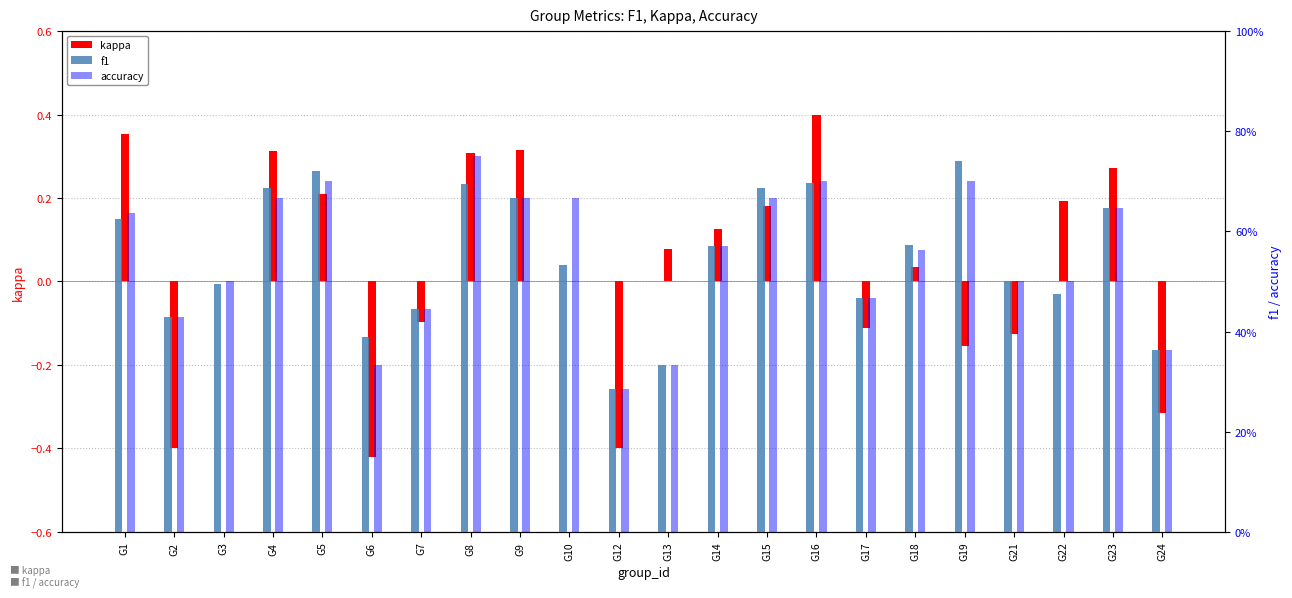

Reading left to right, transcribe all the data shown in this chart.

kappa: G1=0.4	G2=-0.4	G3=0.0	G4=0.3	G5=0.2	G6=-0.4	G7=-0.1	G8=0.3	G9=0.3	G10=0.0	G12=-0.4	G13=0.1	G14=0.1	G15=0.2	G16=0.4	G17=-0.1	G18=0.0	G19=-0.2	G21=-0.1	G22=0.2	G23=0.3	G24=-0.3
f1: G1=0.6	G2=0.4	G3=0.5	G4=0.7	G5=0.7	G6=0.4	G7=0.4	G8=0.7	G9=0.7	G10=0.5	G12=0.3	G13=0.3	G14=0.6	G15=0.7	G16=0.7	G17=0.5	G18=0.6	G19=0.7	G21=0.5	G22=0.5	G23=0.6	G24=0.4
accuracy: G1=0.6	G2=0.4	G3=0.5	G4=0.7	G5=0.7	G6=0.3	G7=0.4	G8=0.8	G9=0.7	G10=0.7	G12=0.3	G13=0.3	G14=0.6	G15=0.7	G16=0.7	G17=0.5	G18=0.6	G19=0.7	G21=0.5	G22=0.5	G23=0.6	G24=0.4